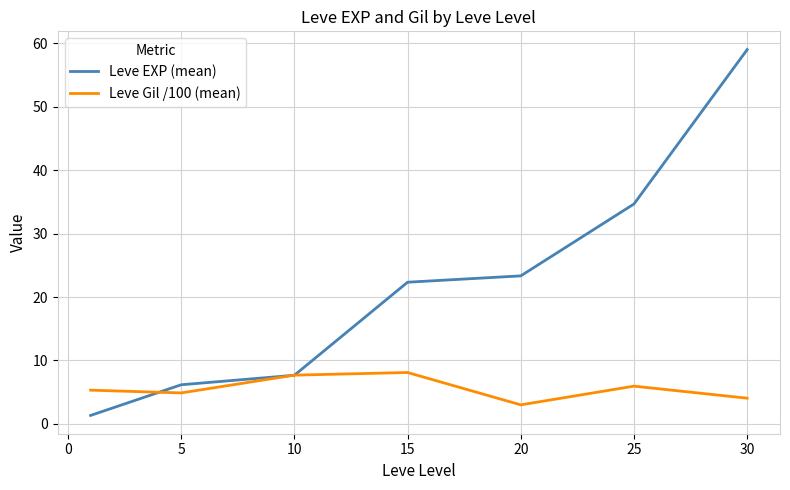

Rank the series by their average value, from lowest to highest.

Leve Gil /100 (mean), Leve EXP (mean)